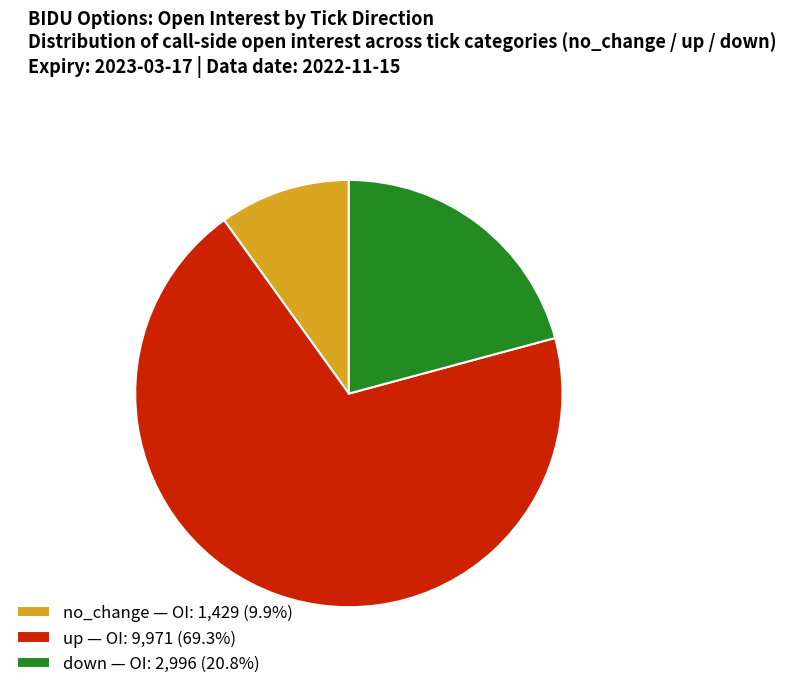

Does up — OI: 9,971 (69.3%) account for over 50% of the chart?

Yes